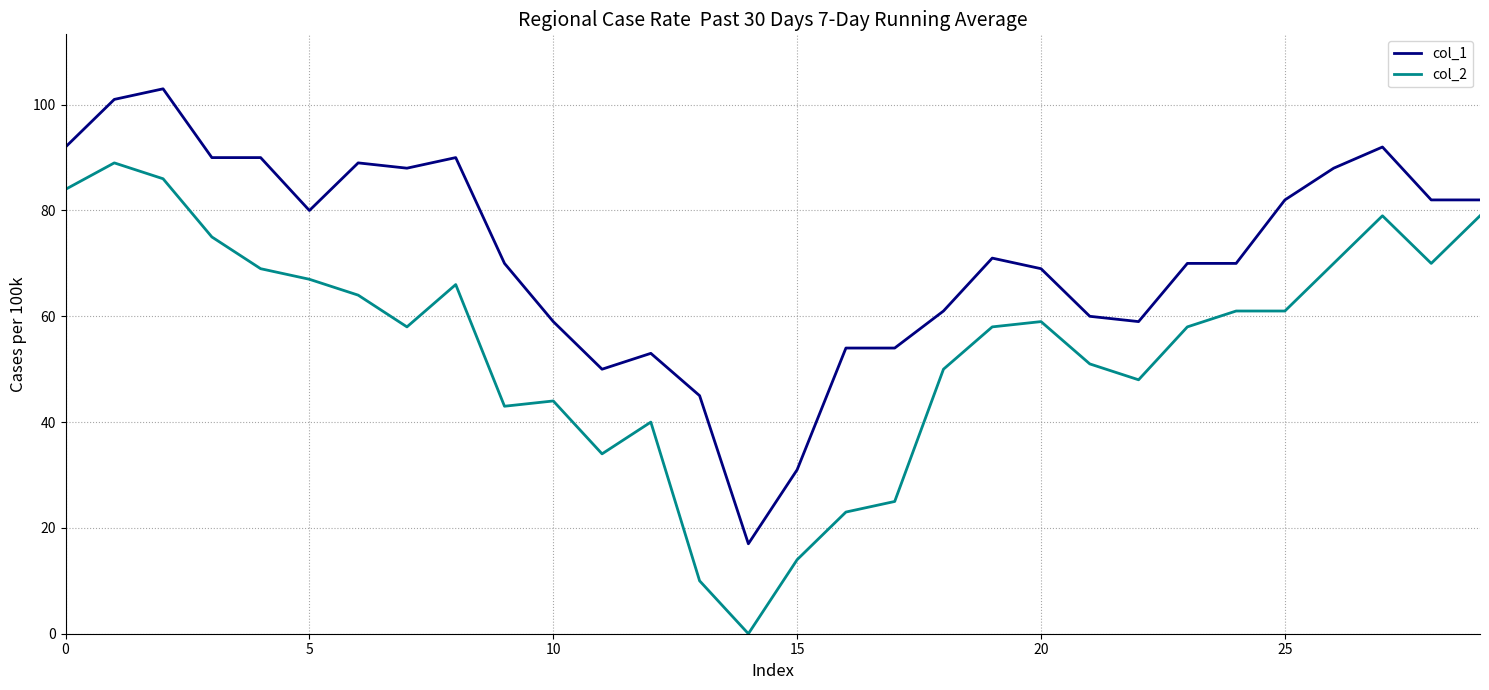

True or false: col_1 and col_2 intersect in this chart.

False